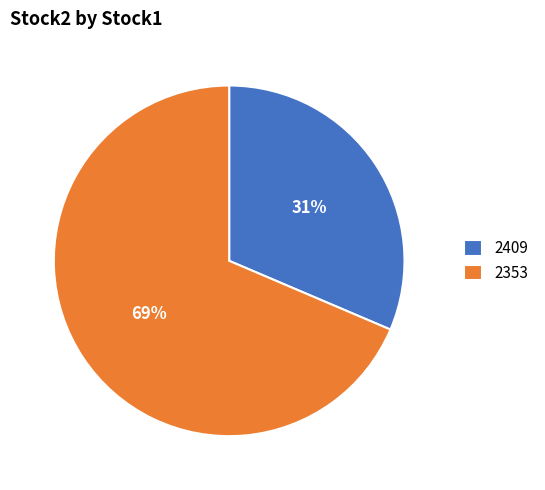

Which category has the biggest portion of the pie?

2353